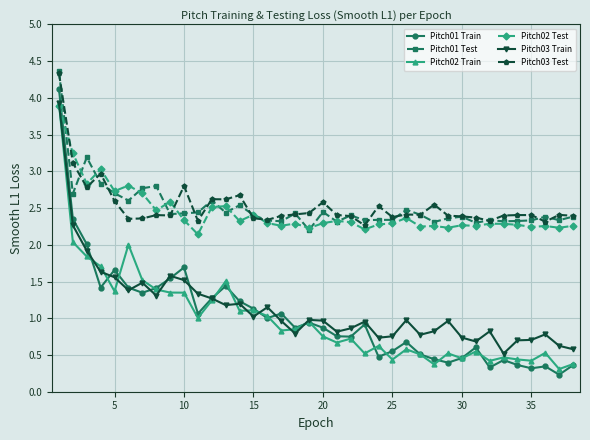

Which series has the widest spread of values?

Pitch01 Train